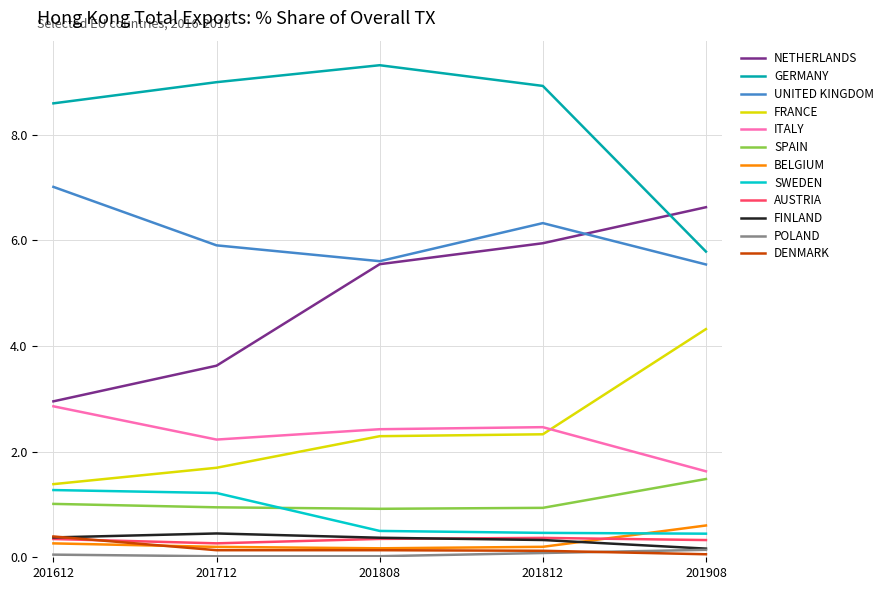

True or false: UNITED KINGDOM and SWEDEN cross at least once.

False